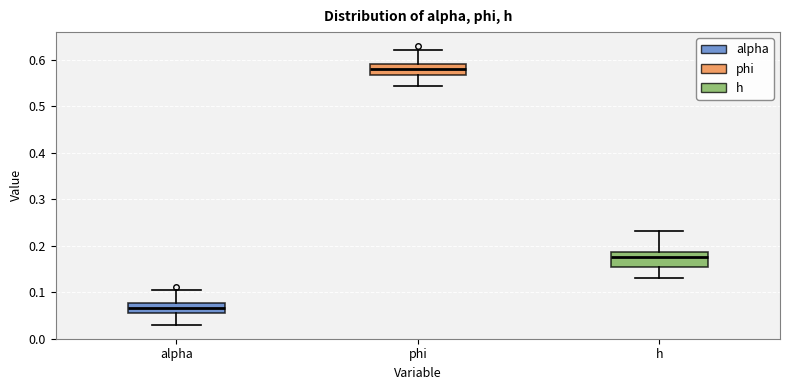

Where does the median line of the box for alpha sit on the y-axis? The values are not printed on the chart, so give them approximately, as read against the axis.

0.07